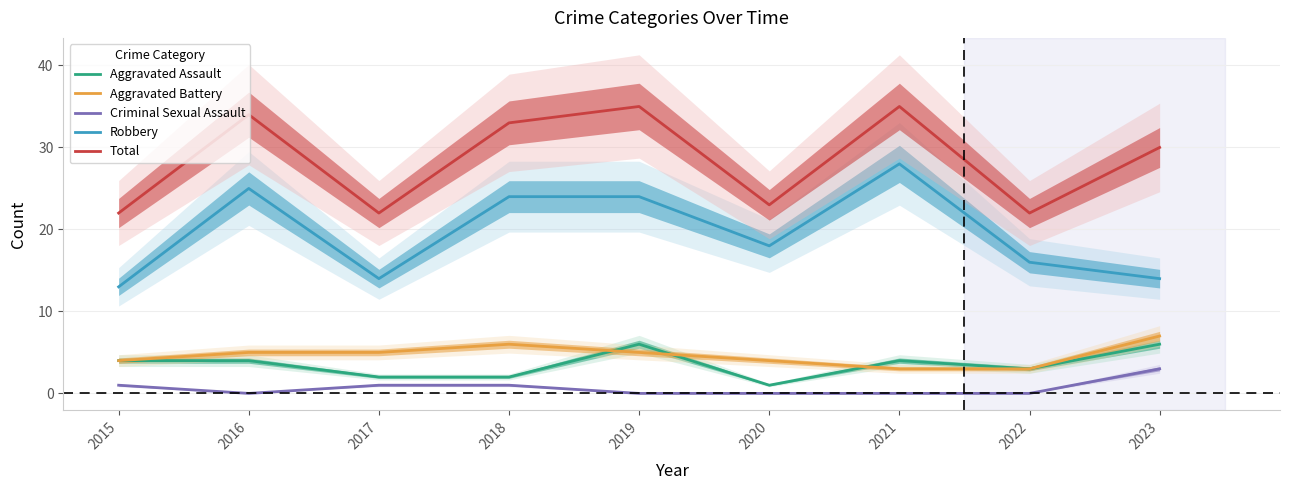

Between 2017 and 2022, which series saw the biggest shift?

Aggravated Battery